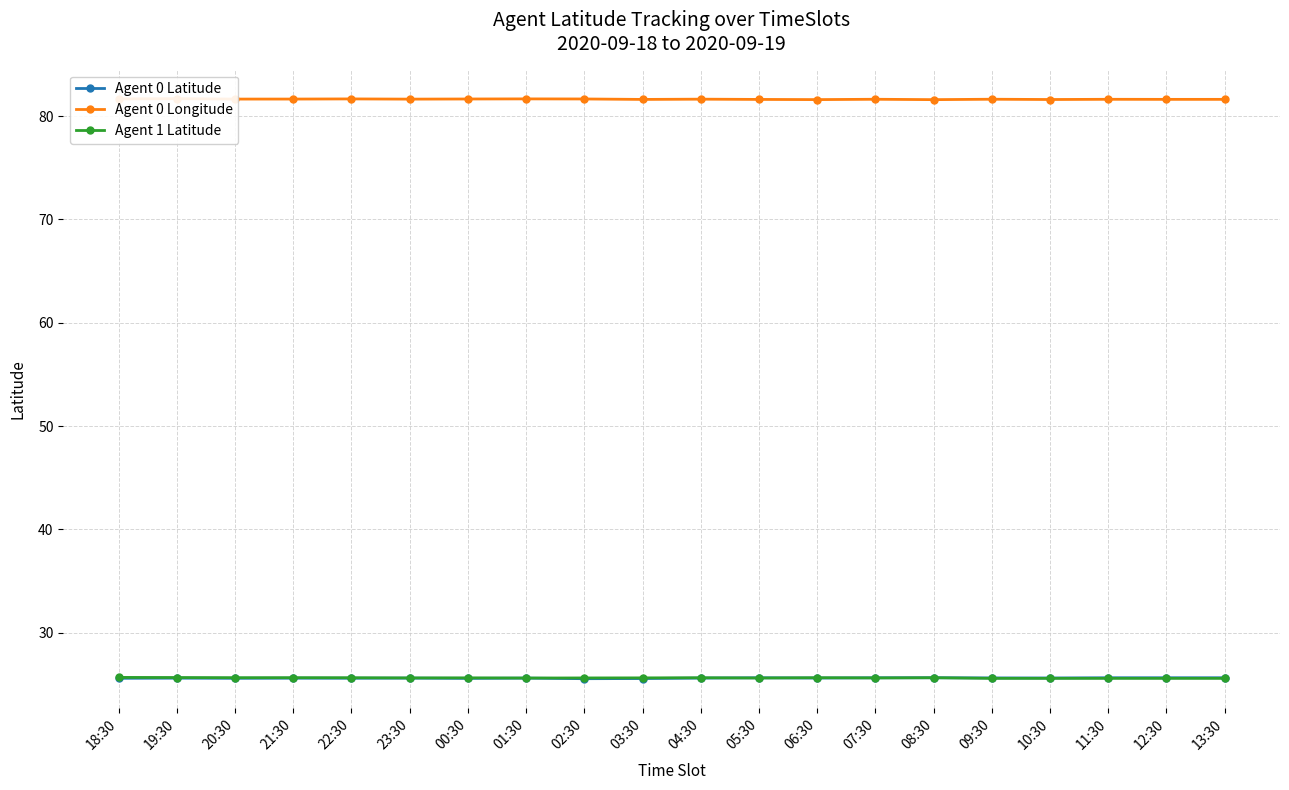

What is the label of the 17th point from the left?

10:30